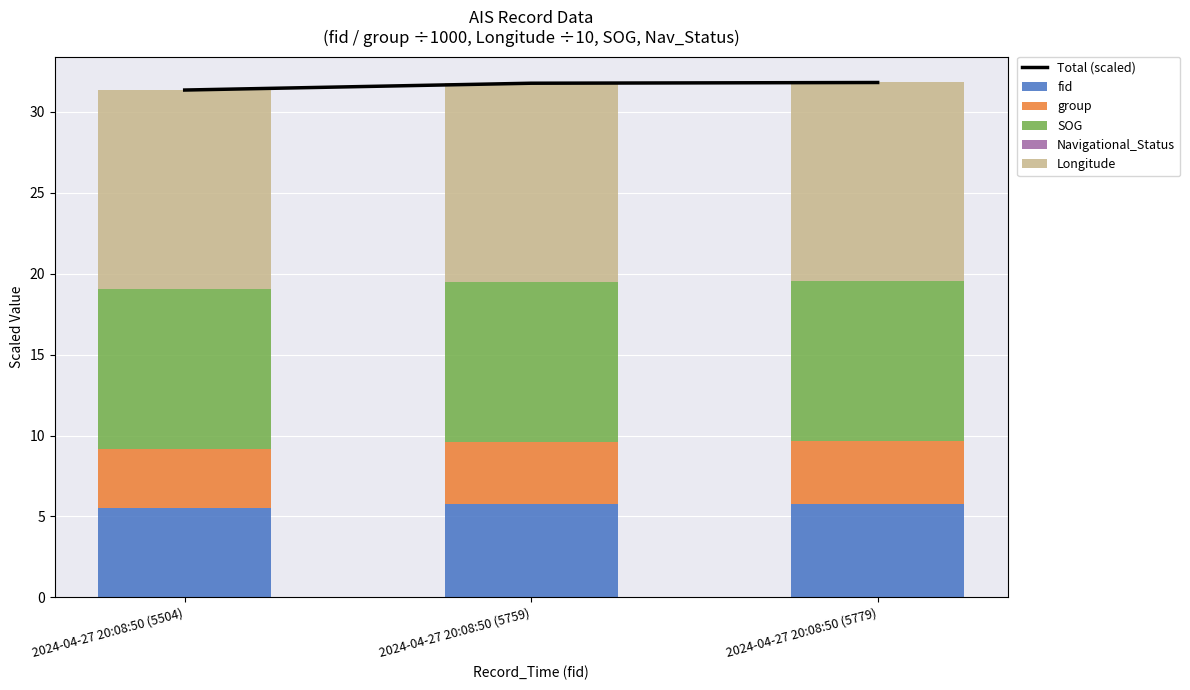

Reading right to left, what are all the values shown in this chart?

Total (scaled): 31.8	31.8	31.3
fid: 5.8	5.8	5.5
group: 3.9	3.8	3.7
SOG: 9.9	9.9	9.9
Navigational_Status: 0.0	0.0	0.0
Longitude: 12.3	12.3	12.3